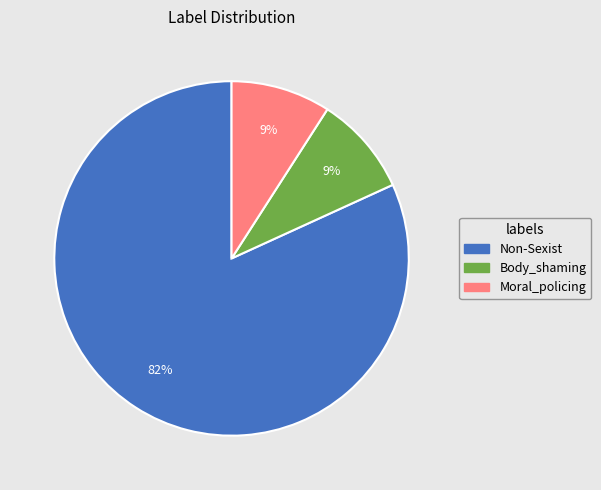

How many slices are in this pie chart?

3